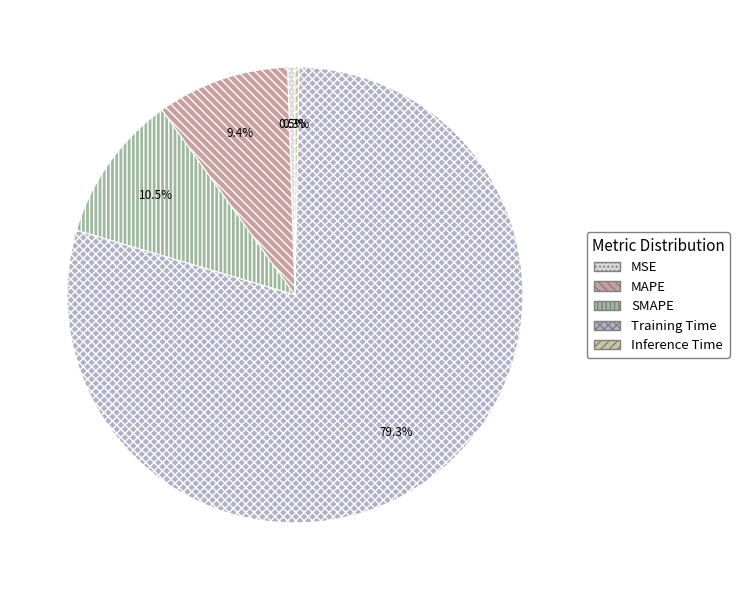

Which category has the biggest portion of the pie?

Training Time